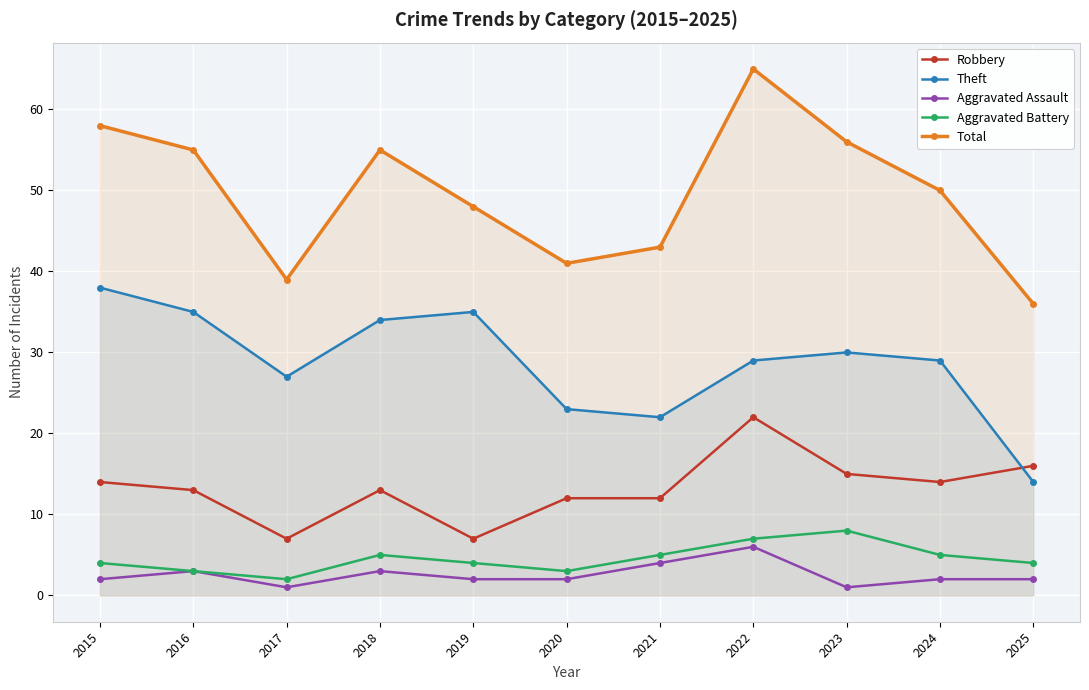

Which label corresponds to the largest value in the chart?

2022